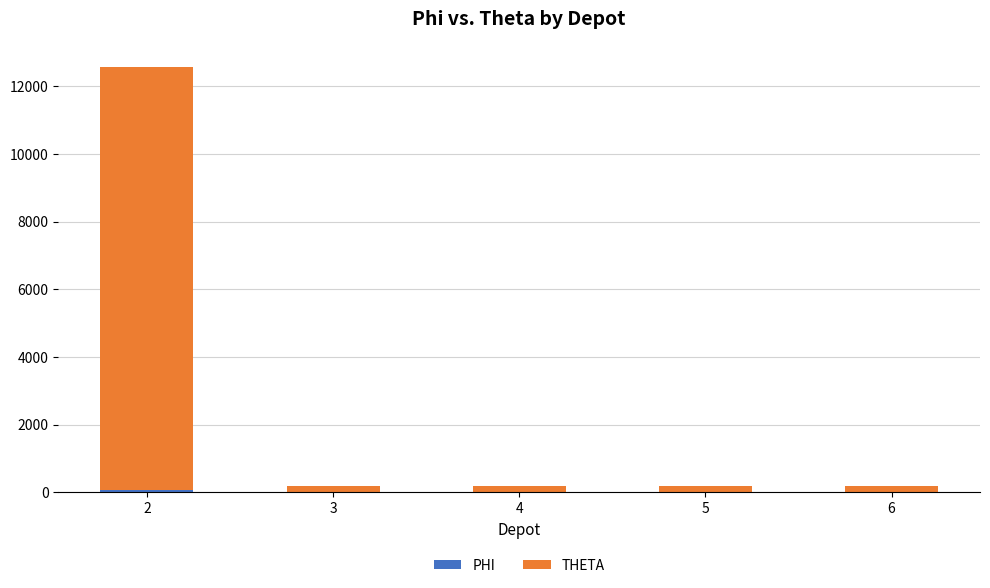

Are the bars grouped side by side (vs. stacked)?

No